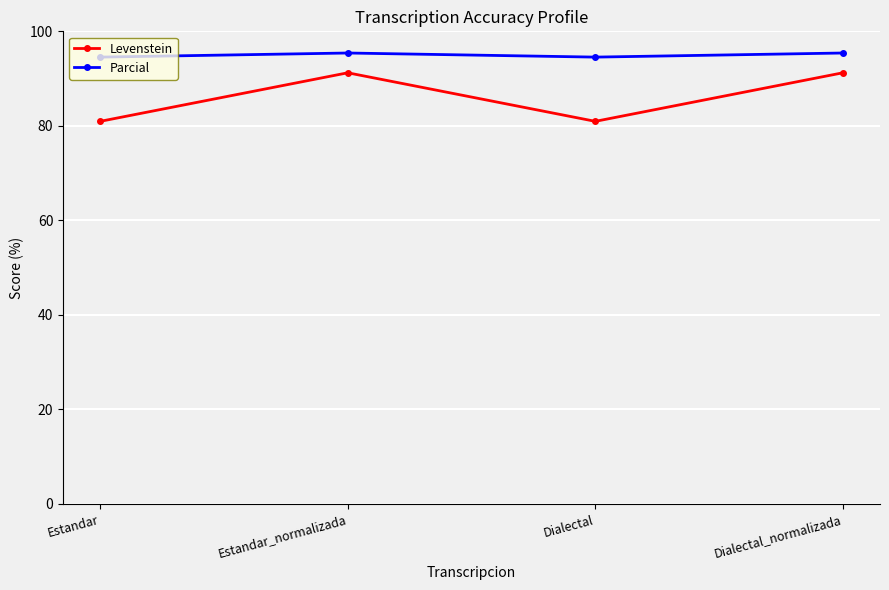

Rank the series by their average value, from lowest to highest.

Levenstein, Parcial